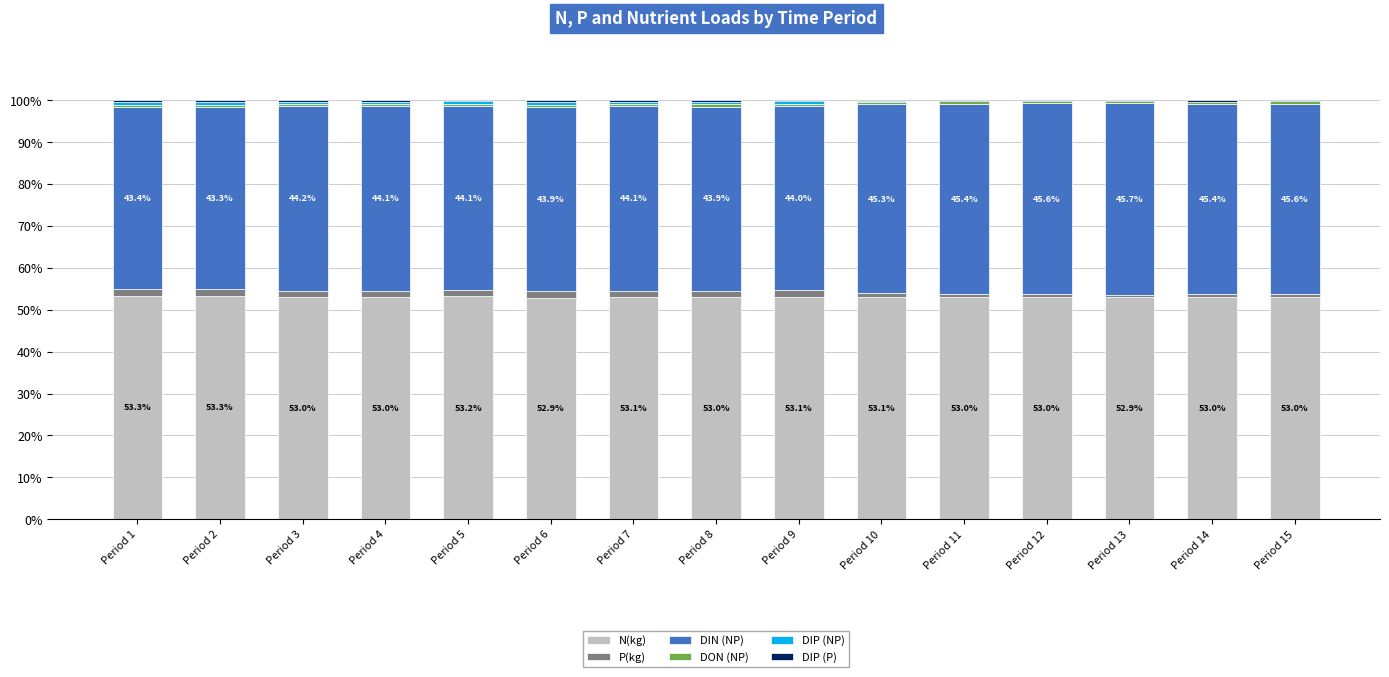

What is the maximum value for N(kg)?

53.3